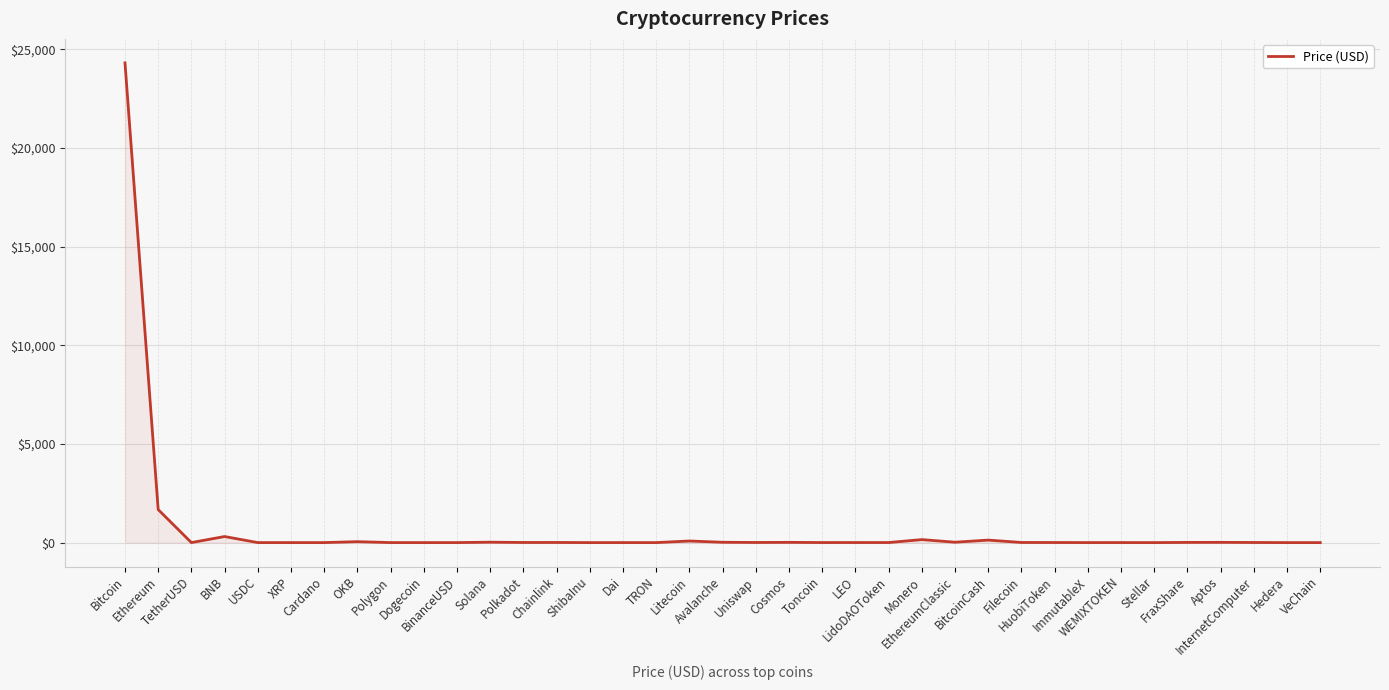

What is the difference between the maximum and minimum values?

24315.7